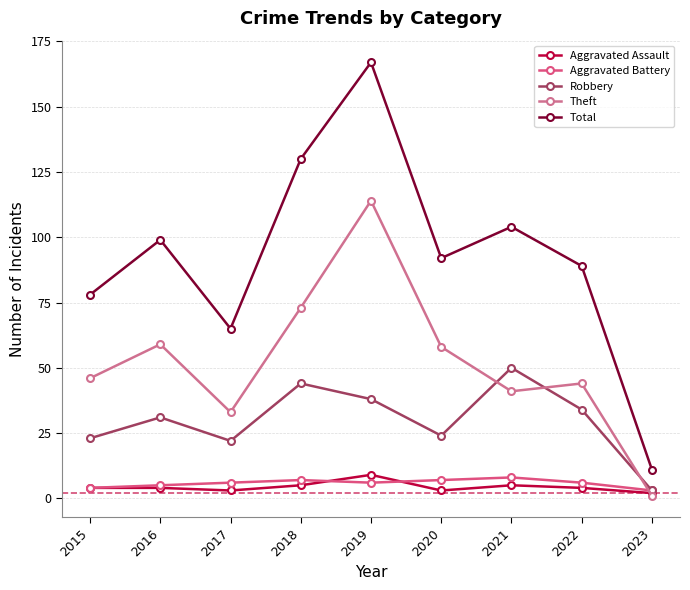

True or false: Aggravated Battery and Total intersect in this chart.

False